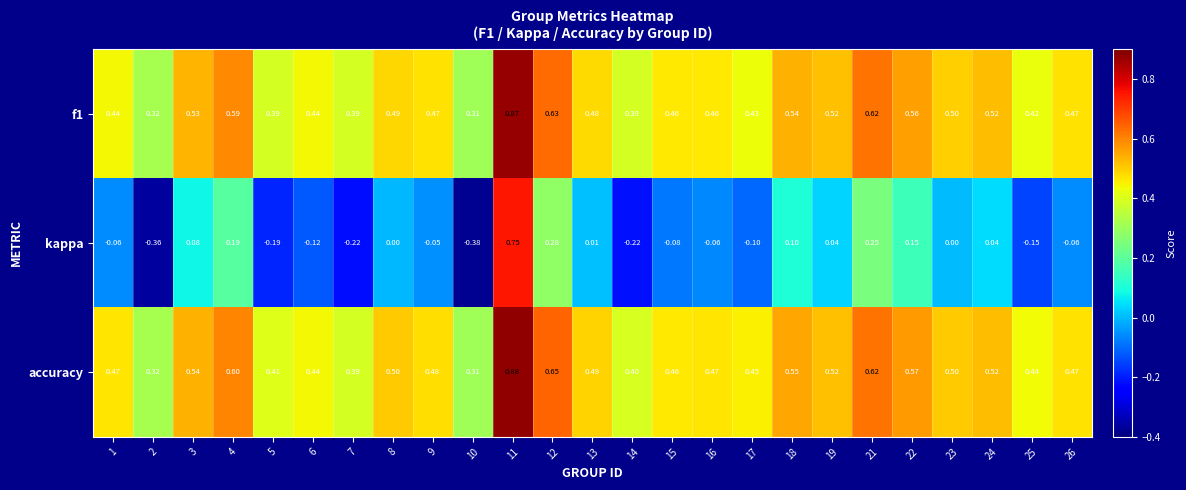

Between 5 and 7, which series saw the biggest shift?

kappa